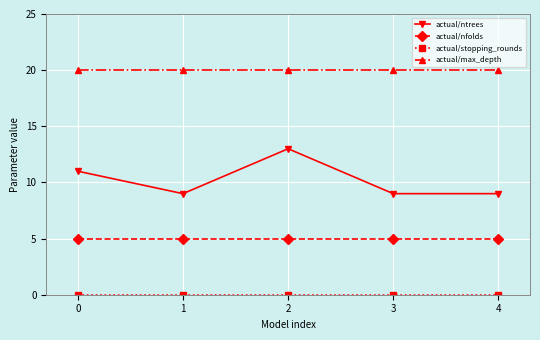

What is the value of the actual/nfolds point at the 4th from the left?

5